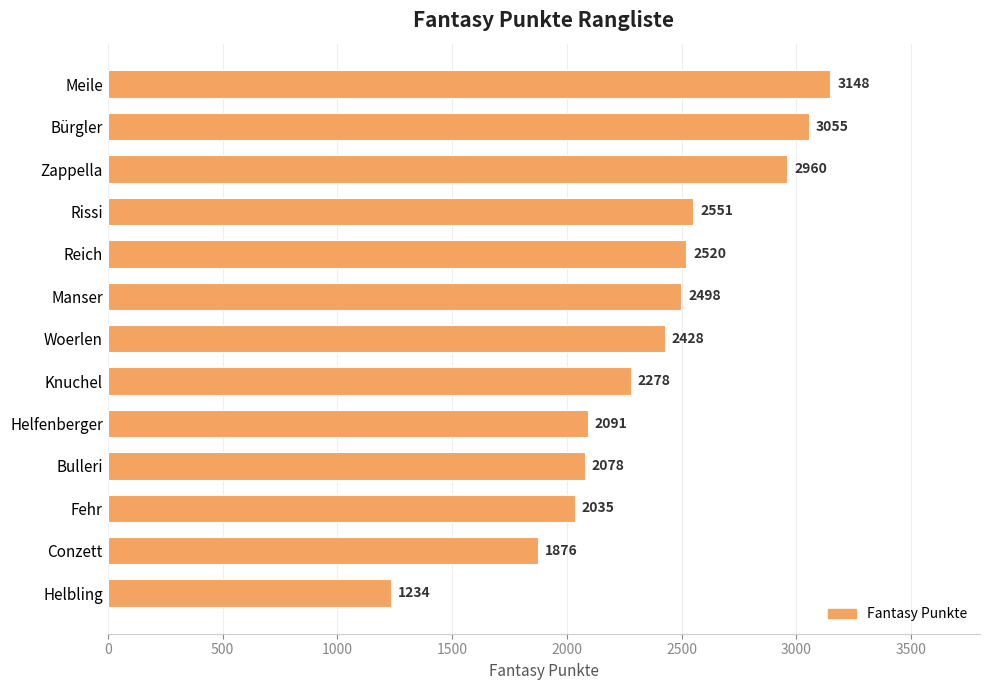

Approximately how many times larger is the value at Conzett compared to Helfenberger?

0.9